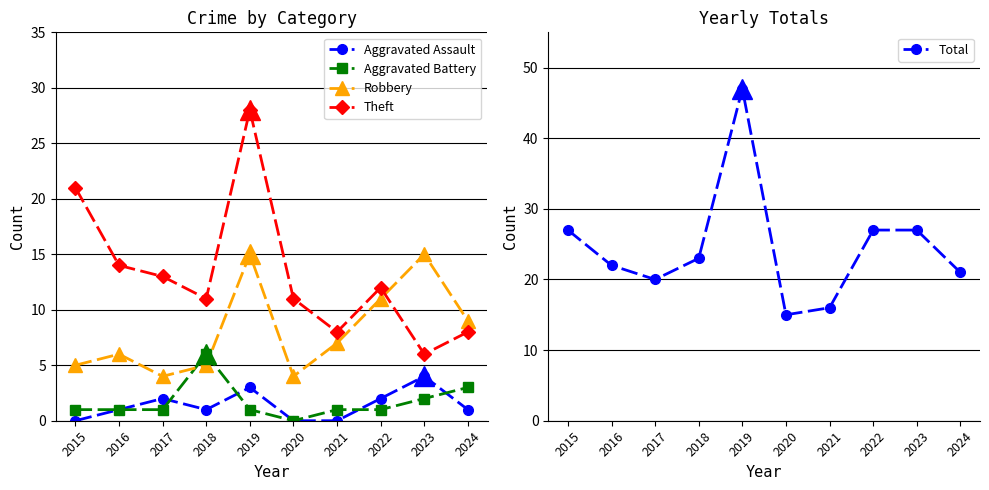

List the labels in order of Total value, largest first.

2019, 2015, 2022, 2023, 2018, 2016, 2024, 2017, 2021, 2020